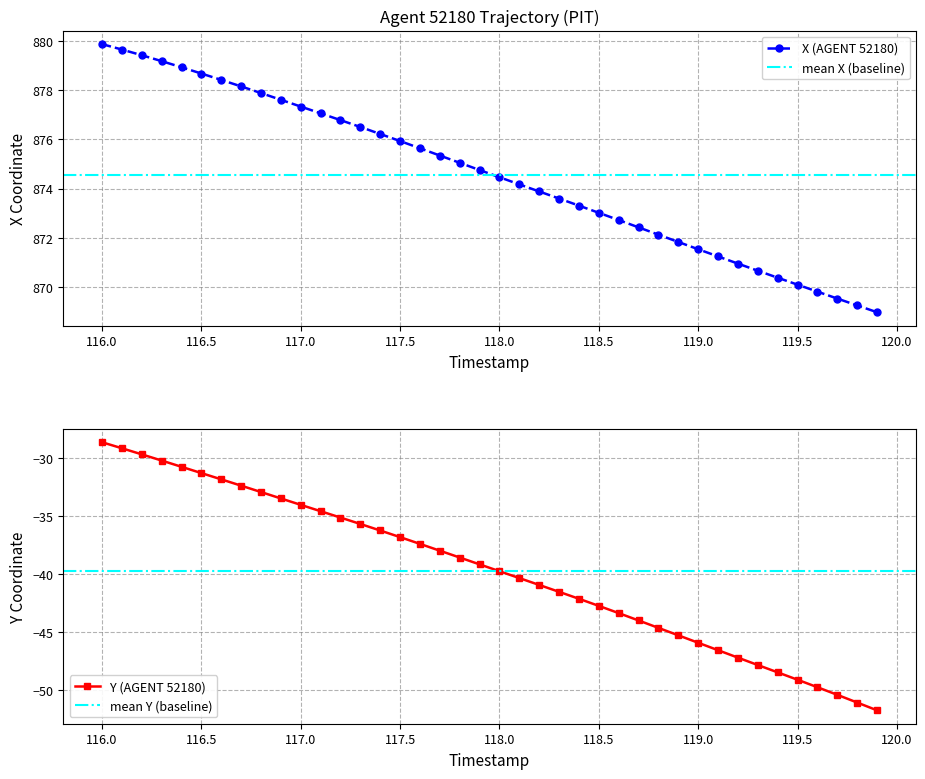

The value of X (AGENT 52180) at 118.3 is 428.9. True or false?

False